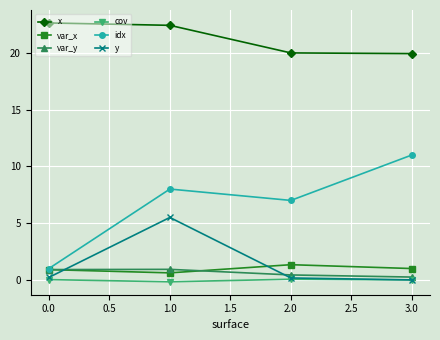

True or false: var_y has more than 1 points higher than both neighbors.

False